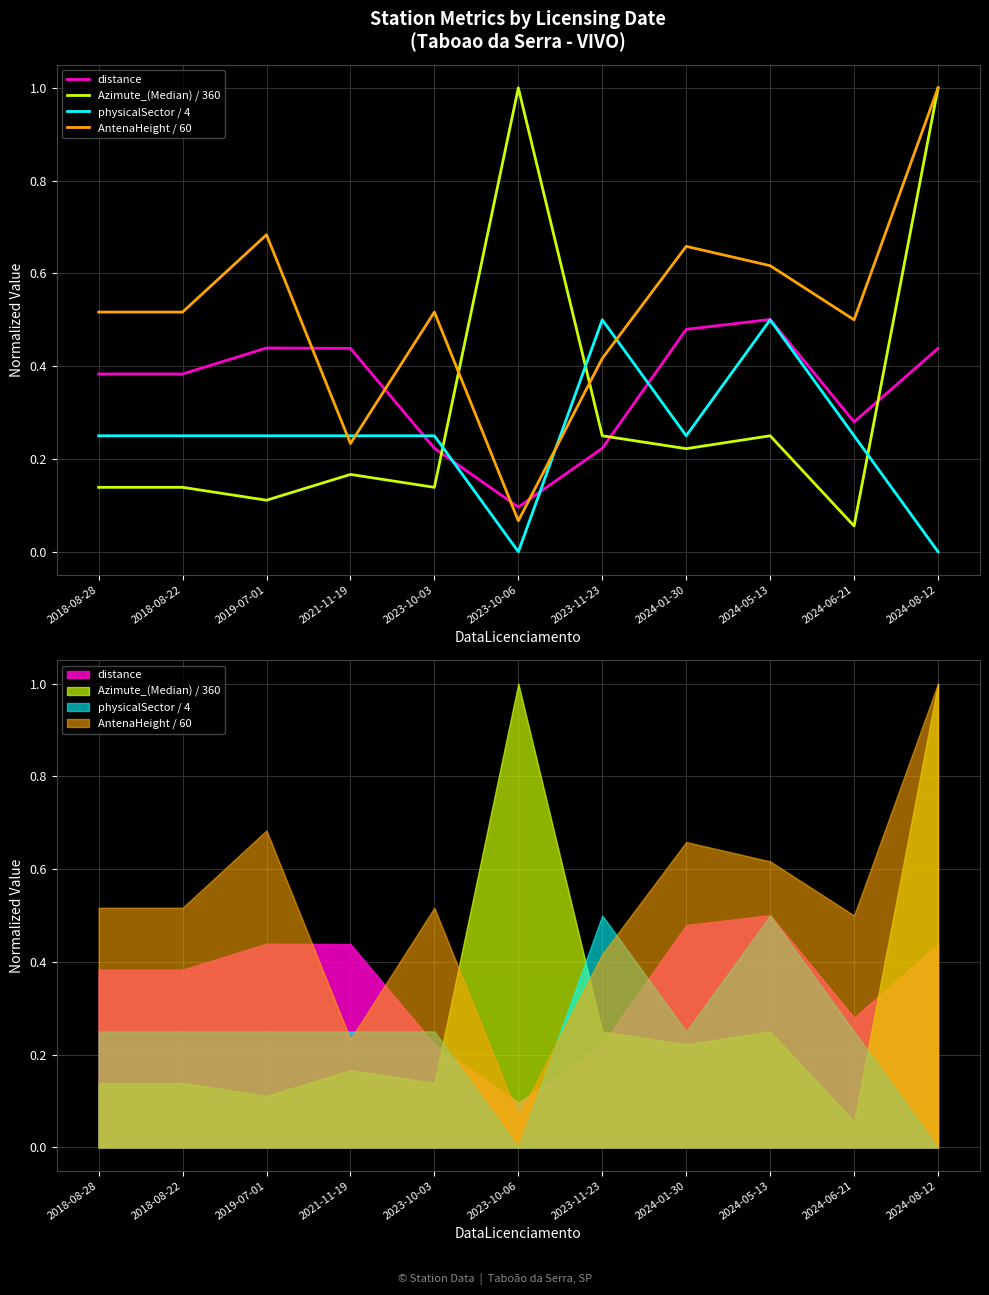

Reading left to right, extract all data points from this chart.

distance: 2018-08-28=0.4	2018-08-22=0.4	2019-07-01=0.4	2021-11-19=0.4	2023-10-03=0.2	2023-10-06=0.1	2023-11-23=0.2	2024-01-30=0.5	2024-05-13=0.5	2024-06-21=0.3	2024-08-12=0.4
Azimute_(Median) / 360: 2018-08-28=0.1	2018-08-22=0.1	2019-07-01=0.1	2021-11-19=0.2	2023-10-03=0.1	2023-10-06=1.0	2023-11-23=0.2	2024-01-30=0.2	2024-05-13=0.2	2024-06-21=0.1	2024-08-12=1.0
physicalSector / 4: 2018-08-28=0.2	2018-08-22=0.2	2019-07-01=0.2	2021-11-19=0.2	2023-10-03=0.2	2023-10-06=0.0	2023-11-23=0.5	2024-01-30=0.2	2024-05-13=0.5	2024-06-21=0.2	2024-08-12=0.0
AntenaHeight / 60: 2018-08-28=0.5	2018-08-22=0.5	2019-07-01=0.7	2021-11-19=0.2	2023-10-03=0.5	2023-10-06=0.1	2023-11-23=0.4	2024-01-30=0.7	2024-05-13=0.6	2024-06-21=0.5	2024-08-12=1.0